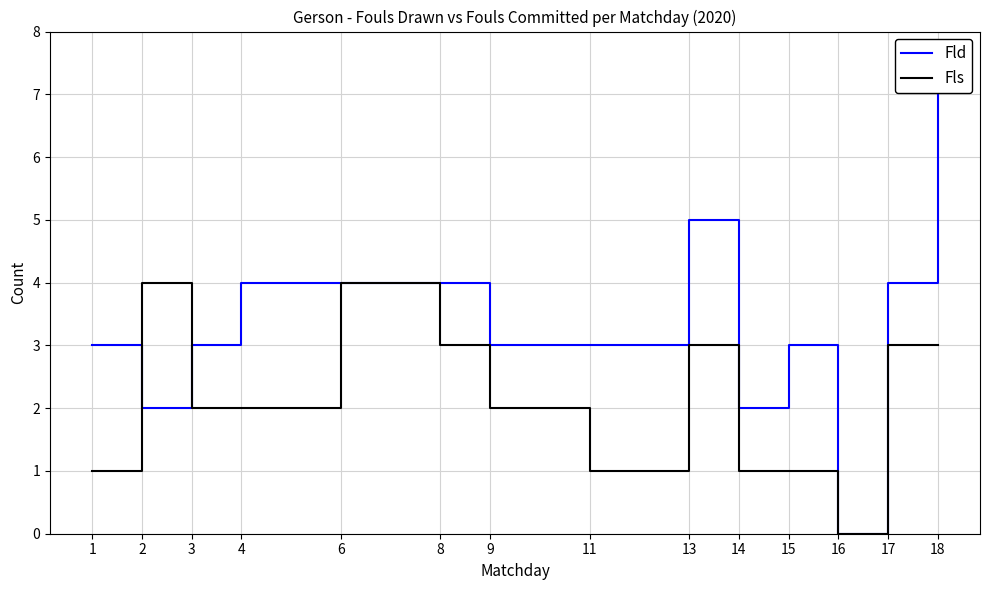

At 13, list the series in order from smallest to largest.

Fls, Fld